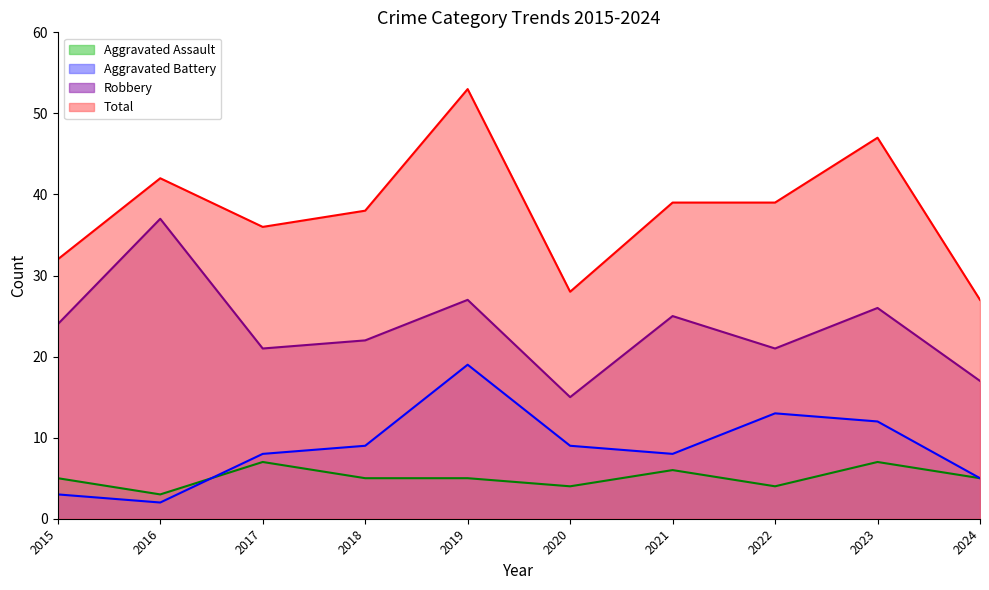

How many values in the Aggravated Assault series exceed 5?

3